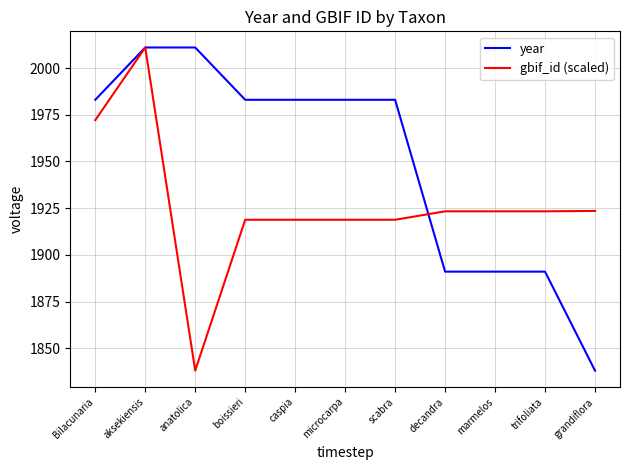

What position from the left is grandiflora?

11